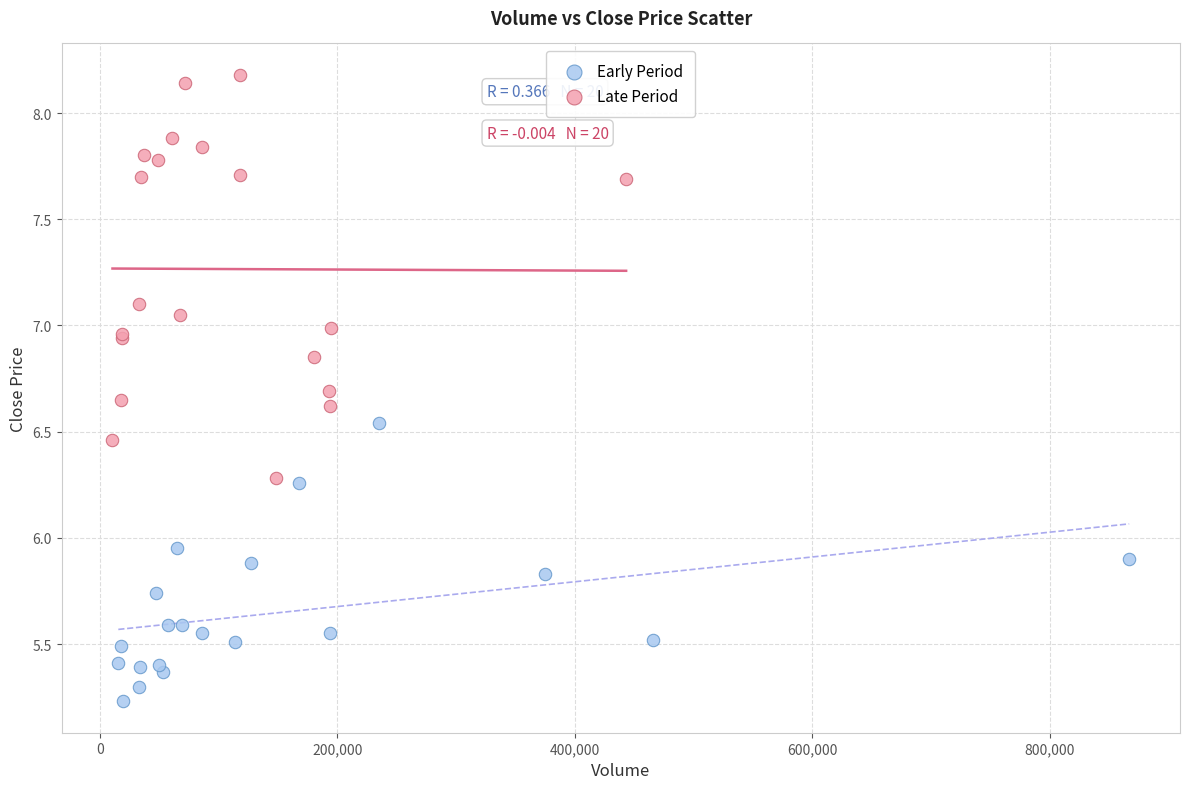

Which series has the largest Y range (max minus min)?

Late Period